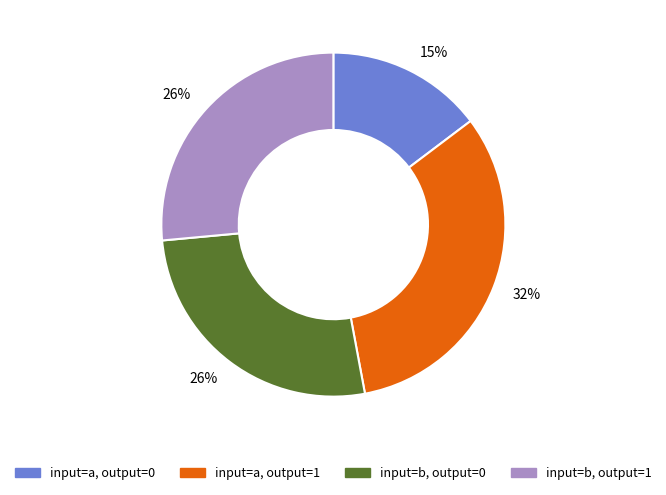

To the nearest percent, what is the average slice percentage?

25%